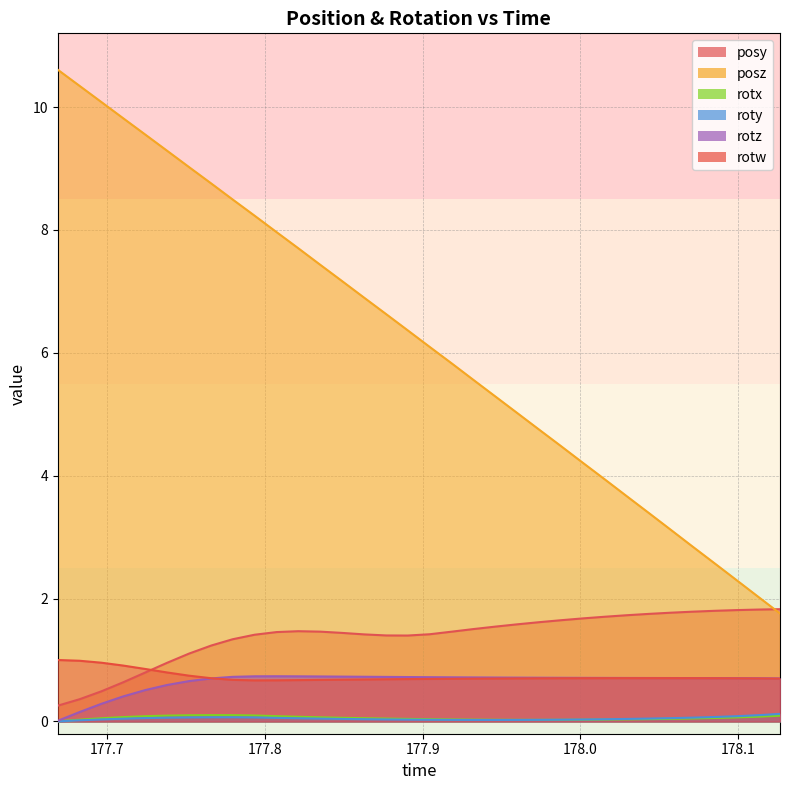

True or false: rotw and posz cross at least once.

False